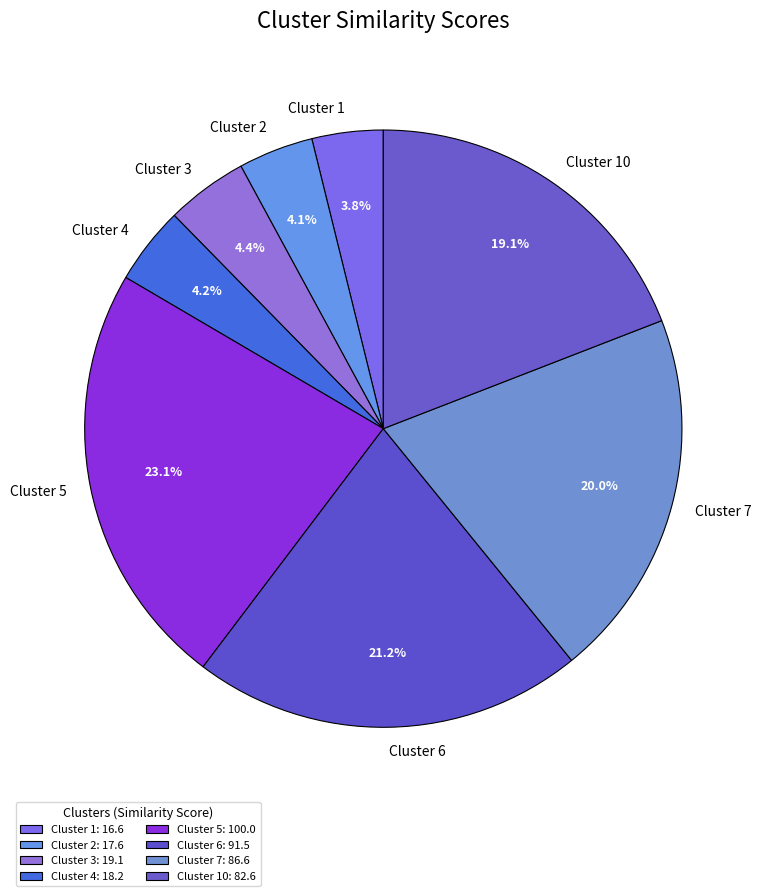

Do Cluster 3 and Cluster 2 together represent more than half of the pie?

No